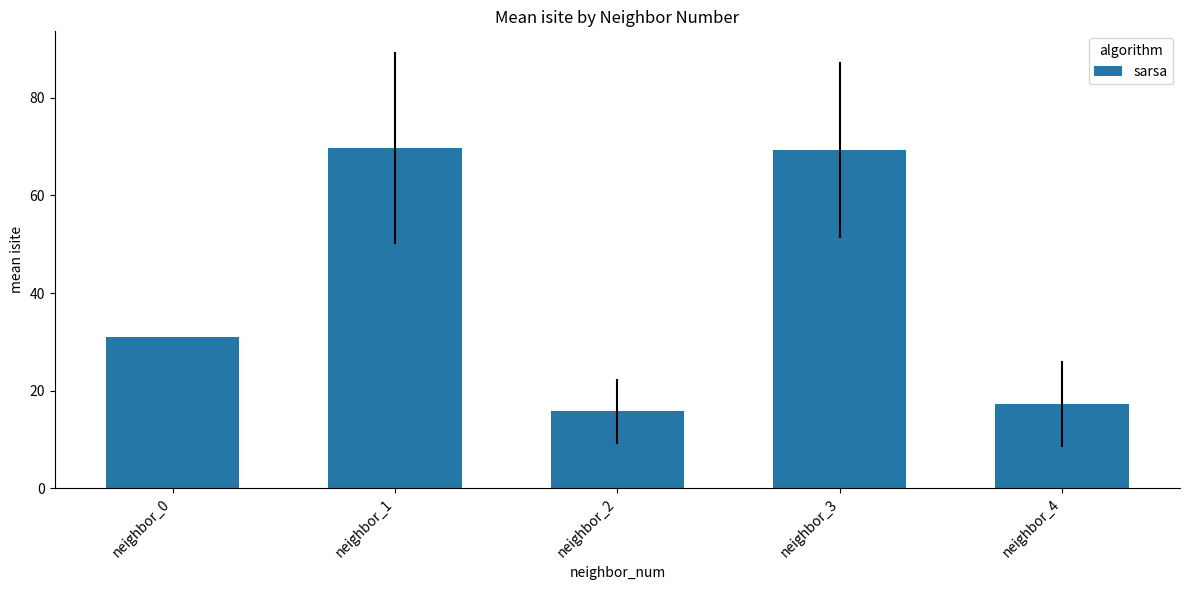

What is the ratio of the value at neighbor_2 to the value at neighbor_0?

0.5